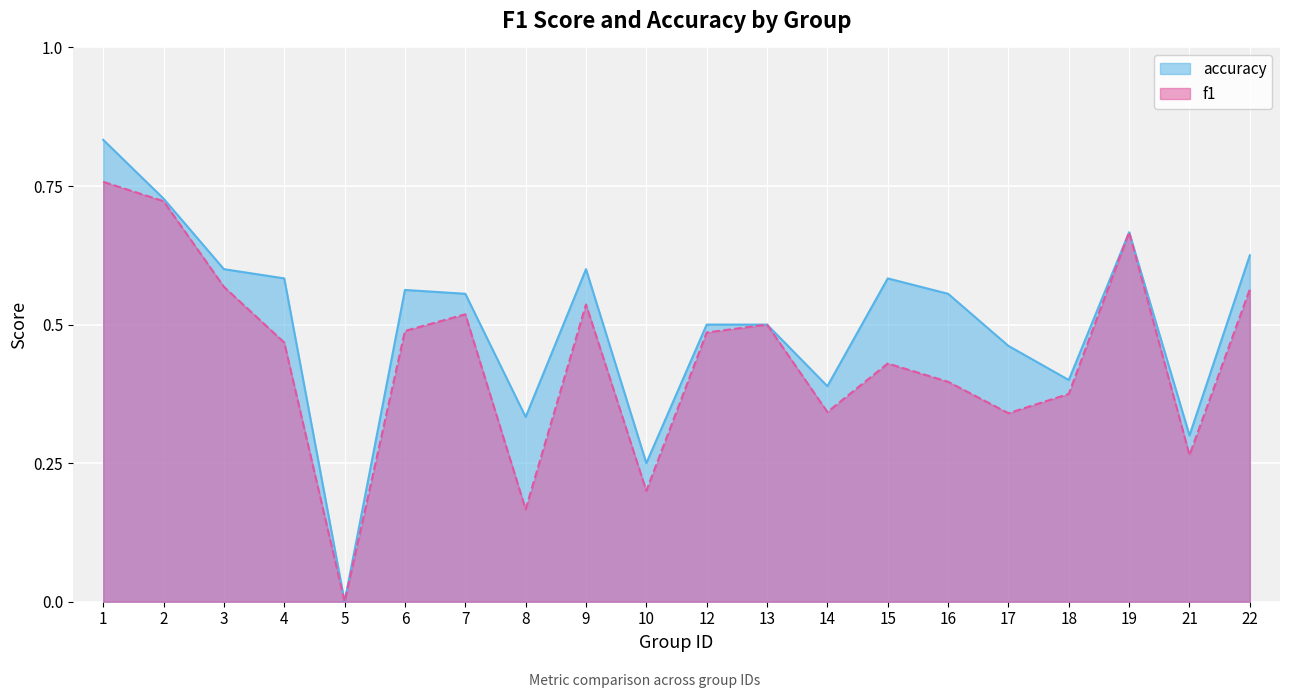

At which category does accuracy reach its first local peak?

6